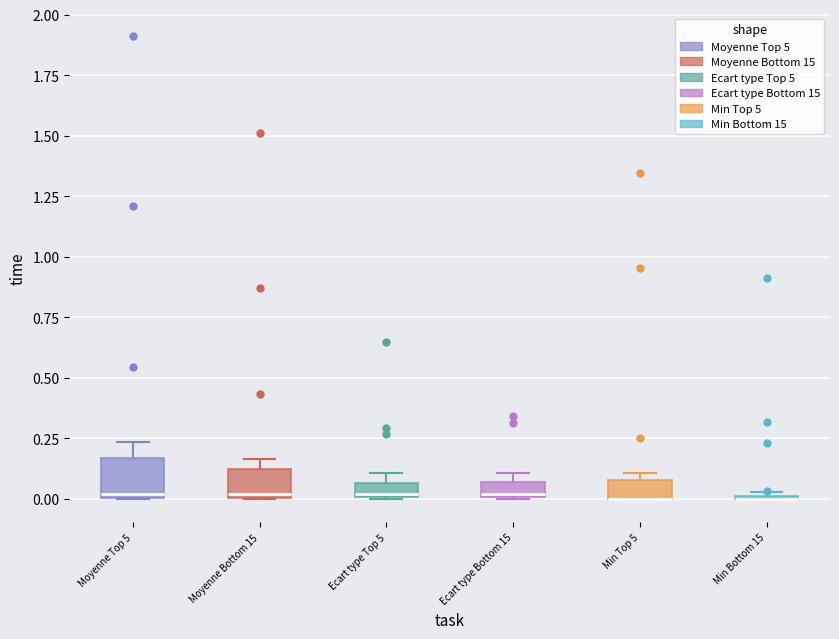

Where is the lower edge of the box for Ecart type Top 5 on the y-axis? The values are not printed on the chart, so give them approximately, as read against the axis.

0.00